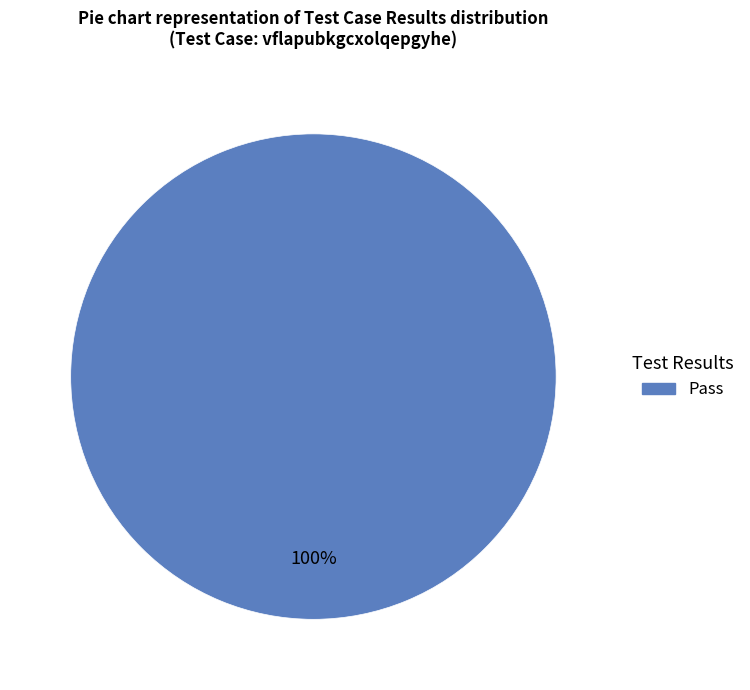

Does any single category account for the majority?

Yes